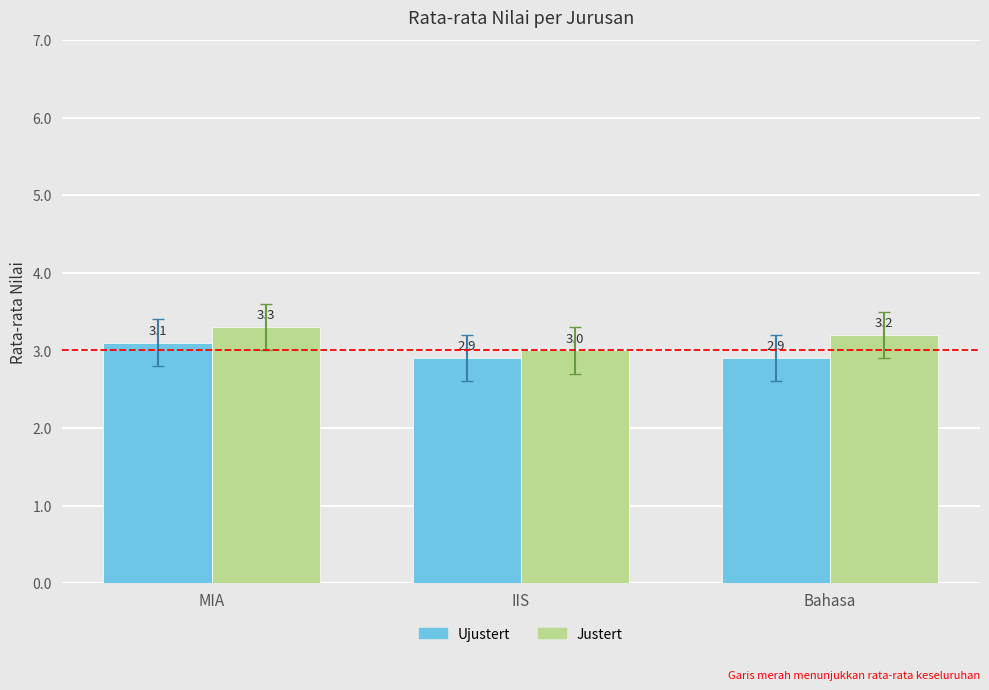

Which category has the highest value in the Justert series?

MIA